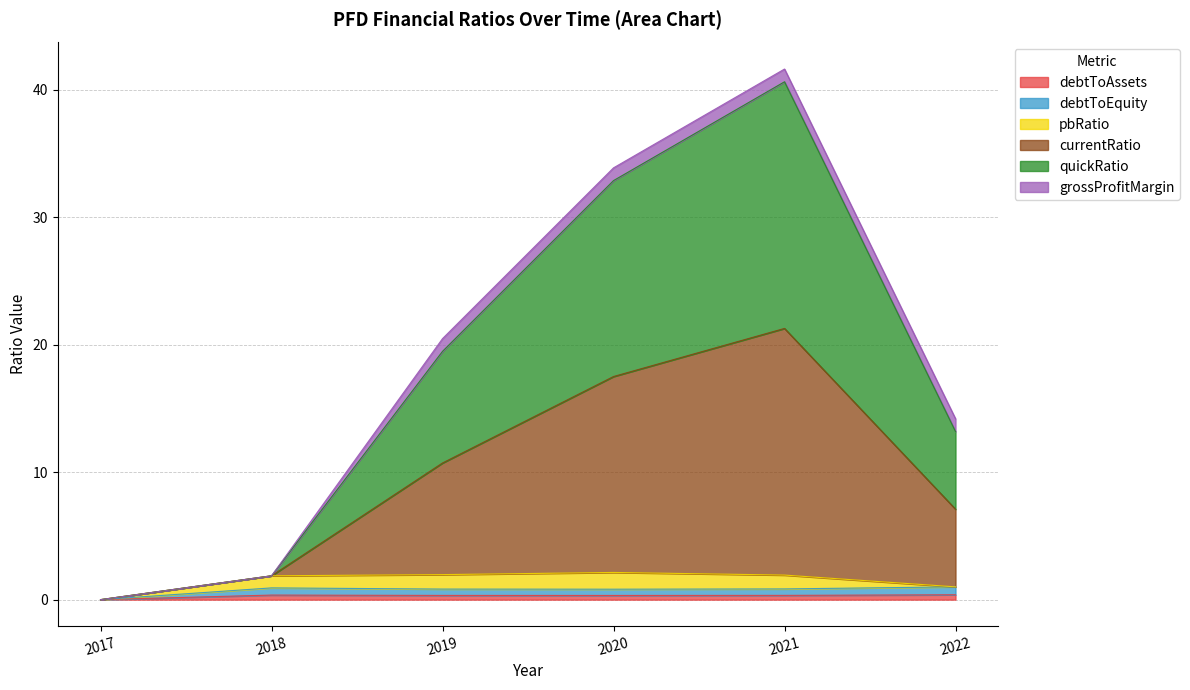

Does the chart display data point markers on the line(s)?

No